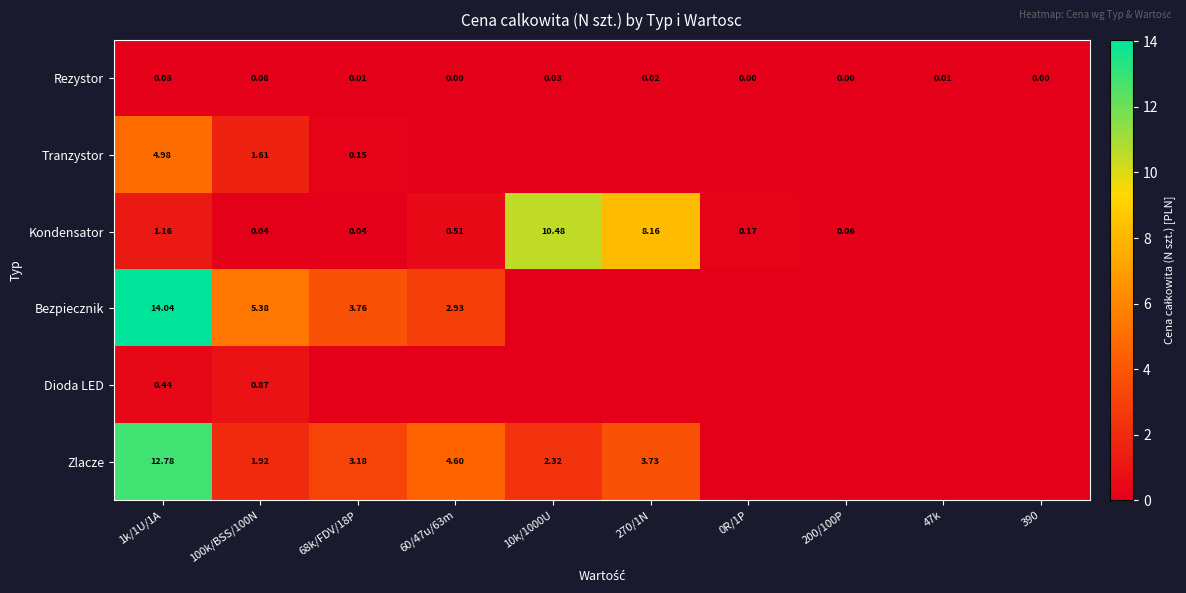

Rank the series at 1k/1U/1A from highest to lowest value.

Bezpiecznik, Zlacze, Tranzystor, Kondensator, Dioda LED, Rezystor